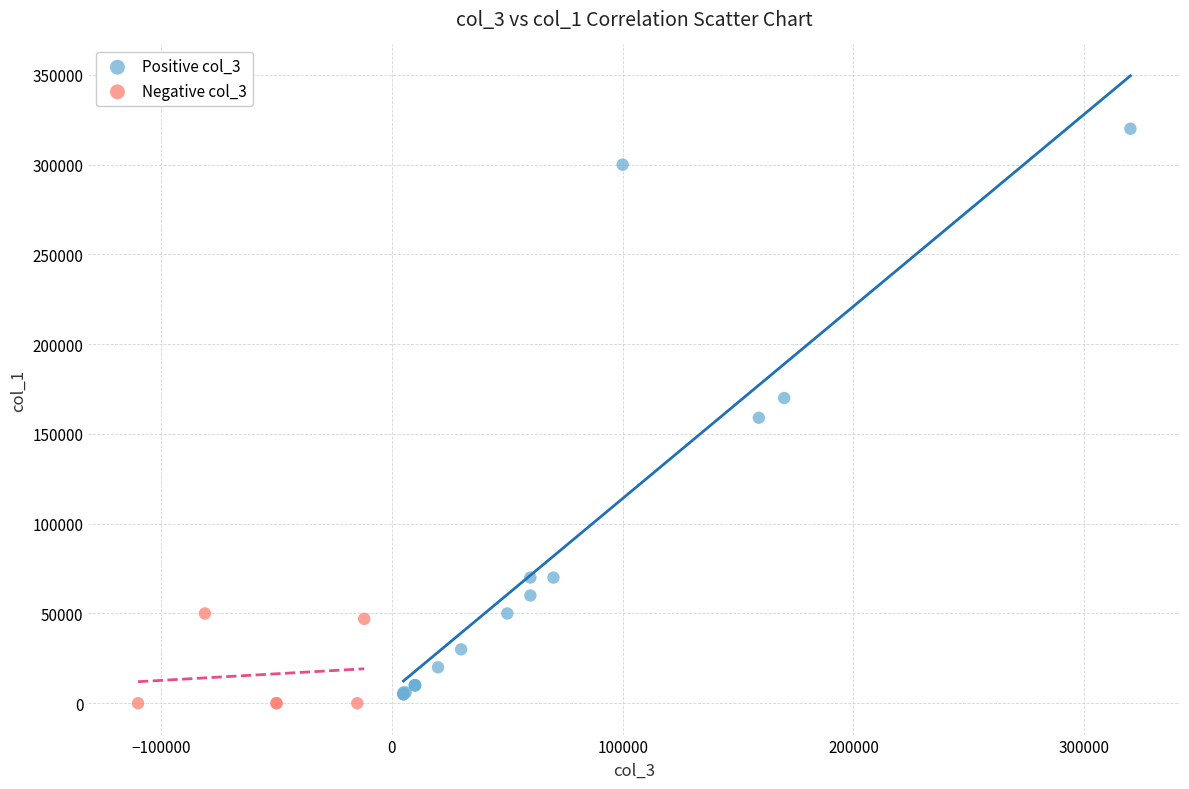

Which series reaches the maximum Y coordinate?

Positive col_3